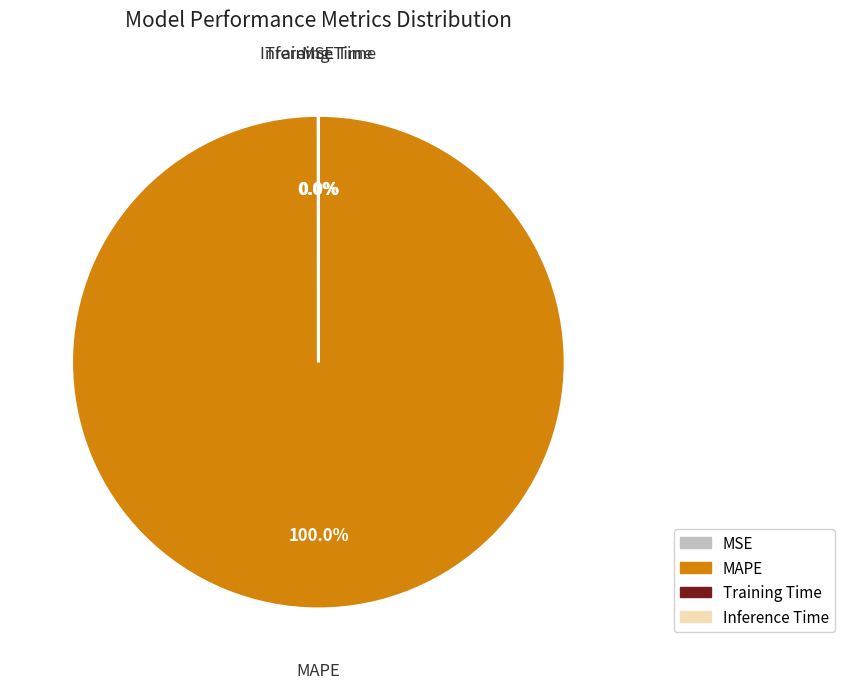

To the nearest percent, what is the average slice percentage?

25%